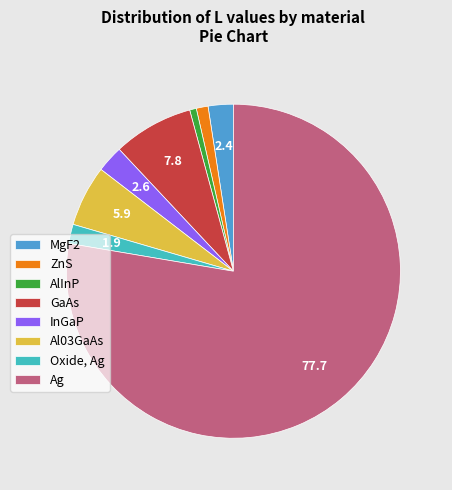

The Ag slice represents 84% of the pie. True or false?

False